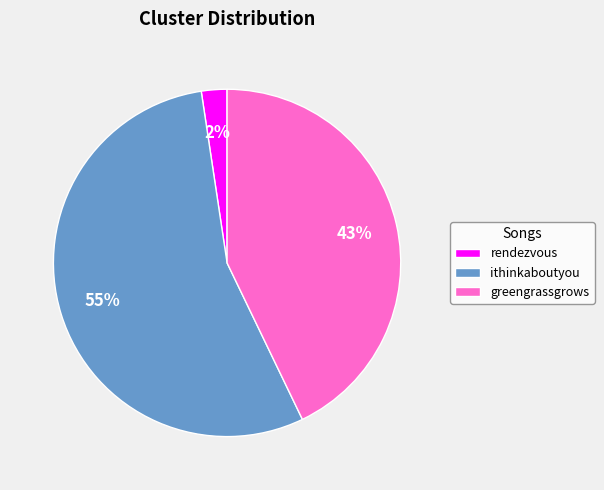

Do greengrassgrows and rendezvous together represent more than half of the pie?

No